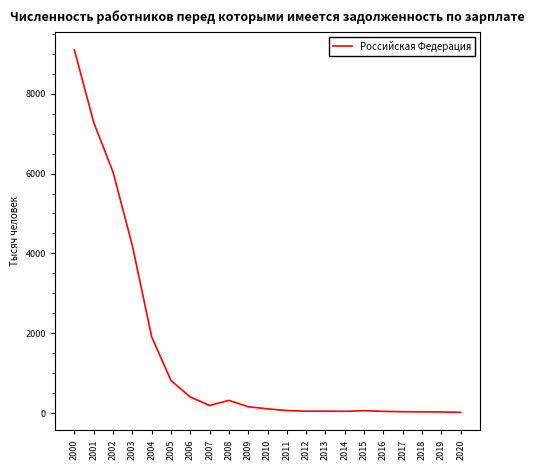

What is the minimum value shown in the chart?

23.7